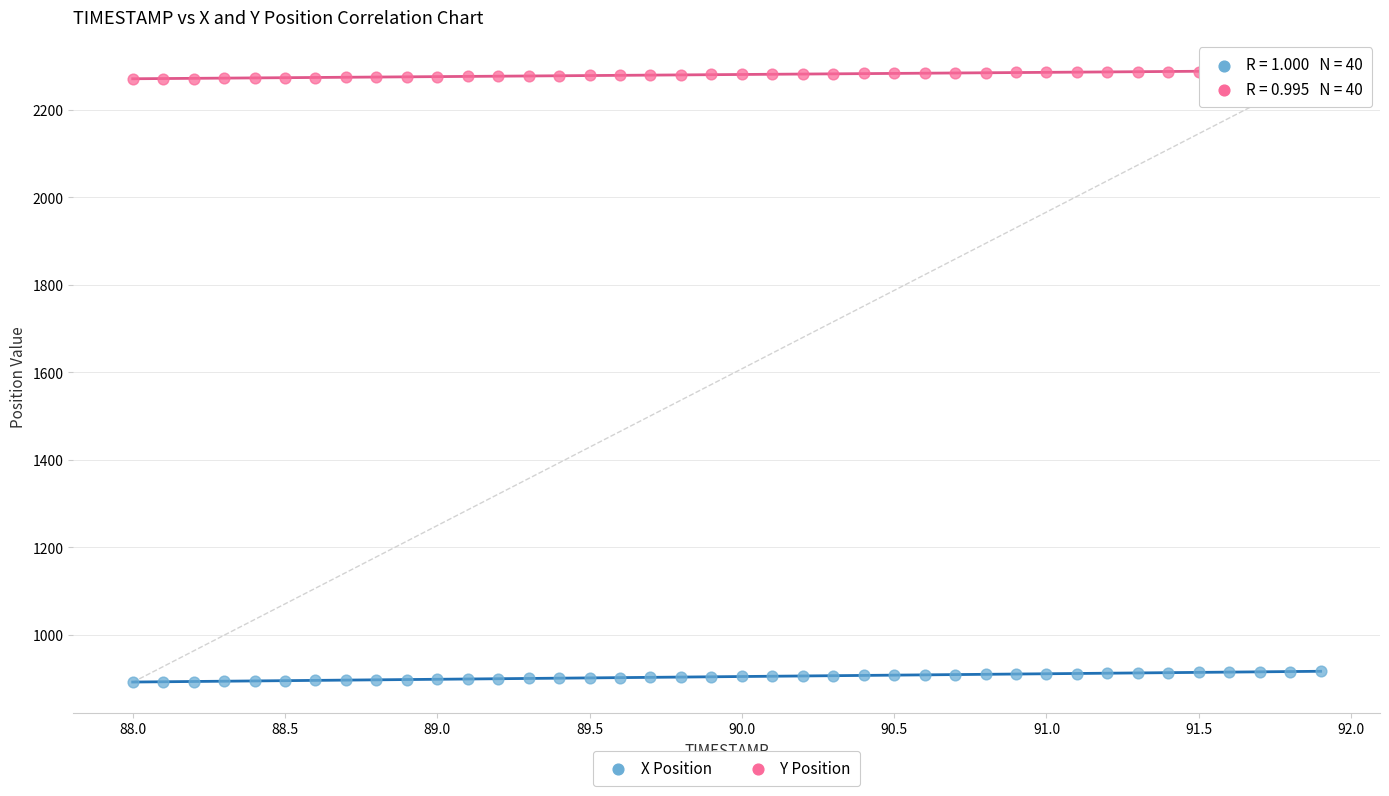

Which series reaches the minimum Y coordinate?

X Position